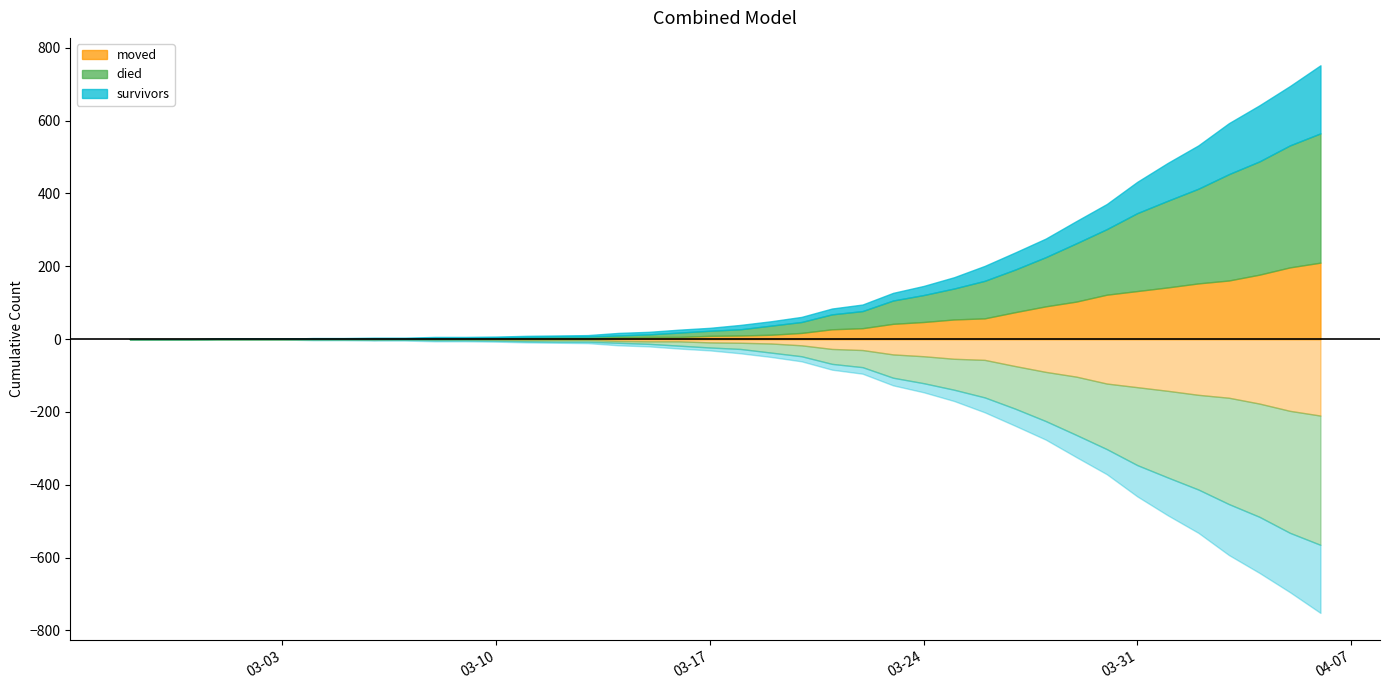

Reading left to right, list all the values displayed in this chart.

survivors: 2020-02-27=0	2020-02-28=0	2020-02-29=0	2020-03-01=0	2020-03-02=0	2020-03-03=0	2020-03-04=2	2020-03-05=2	2020-03-06=2	2020-03-07=3	2020-03-08=3	2020-03-09=3	2020-03-10=3	2020-03-11=3	2020-03-12=3	2020-03-13=4	2020-03-14=7	2020-03-15=7	2020-03-16=8	2020-03-17=8	2020-03-18=12	2020-03-19=12	2020-03-20=14	2020-03-21=16	2020-03-22=18	2020-03-23=21	2020-03-24=25	2020-03-25=31	2020-03-26=41	2020-03-27=47	2020-03-28=51	2020-03-29=61	2020-03-30=69	2020-03-31=86	2020-04-01=104	2020-04-02=119	2020-04-03=140	2020-04-04=154	2020-04-05=163	2020-04-06=187
died: 2020-02-27=0	2020-02-28=0	2020-02-29=0	2020-03-01=0	2020-03-02=0	2020-03-03=0	2020-03-04=0	2020-03-05=0	2020-03-06=0	2020-03-07=0	2020-03-08=2	2020-03-09=2	2020-03-10=2	2020-03-11=4	2020-03-12=5	2020-03-13=5	2020-03-14=5	2020-03-15=7	2020-03-16=12	2020-03-17=14	2020-03-18=17	2020-03-19=25	2020-03-20=30	2020-03-21=41	2020-03-22=47	2020-03-23=64	2020-03-24=74	2020-03-25=85	2020-03-26=103	2020-03-27=117	2020-03-28=135	2020-03-29=160	2020-03-30=180	2020-03-31=214	2020-04-01=238	2020-04-02=260	2020-04-03=292	2020-04-04=311	2020-04-05=335	2020-04-06=355
moved: 2020-02-27=0	2020-02-28=0	2020-02-29=0	2020-03-01=1	2020-03-02=1	2020-03-03=1	2020-03-04=1	2020-03-05=1	2020-03-06=2	2020-03-07=1	2020-03-08=1	2020-03-09=1	2020-03-10=2	2020-03-11=2	2020-03-12=2	2020-03-13=2	2020-03-14=5	2020-03-15=6	2020-03-16=6	2020-03-17=9	2020-03-18=10	2020-03-19=12	2020-03-20=17	2020-03-21=27	2020-03-22=30	2020-03-23=42	2020-03-24=47	2020-03-25=54	2020-03-26=57	2020-03-27=74	2020-03-28=90	2020-03-29=103	2020-03-30=122	2020-03-31=132	2020-04-01=142	2020-04-02=153	2020-04-03=161	2020-04-04=177	2020-04-05=197	2020-04-06=210